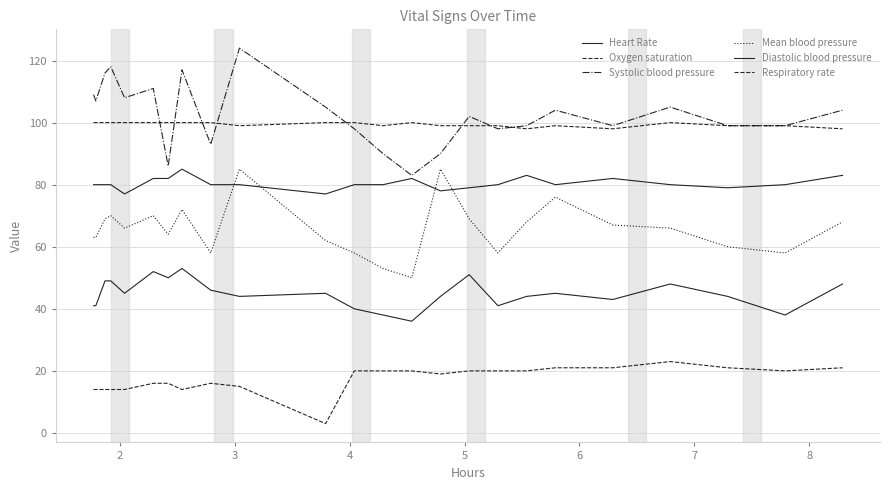

How many lines are shown in the chart?

6